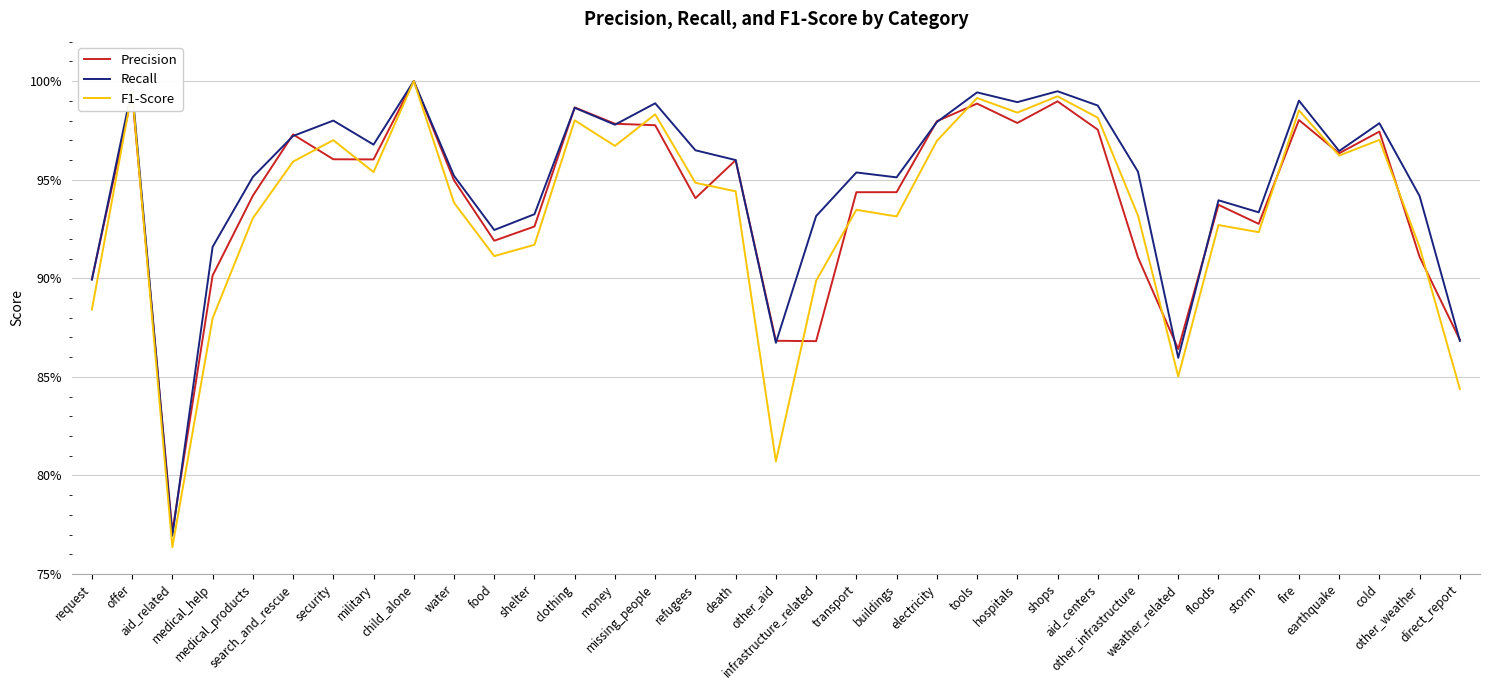

What is the label of the 8th point from the right?

weather_related